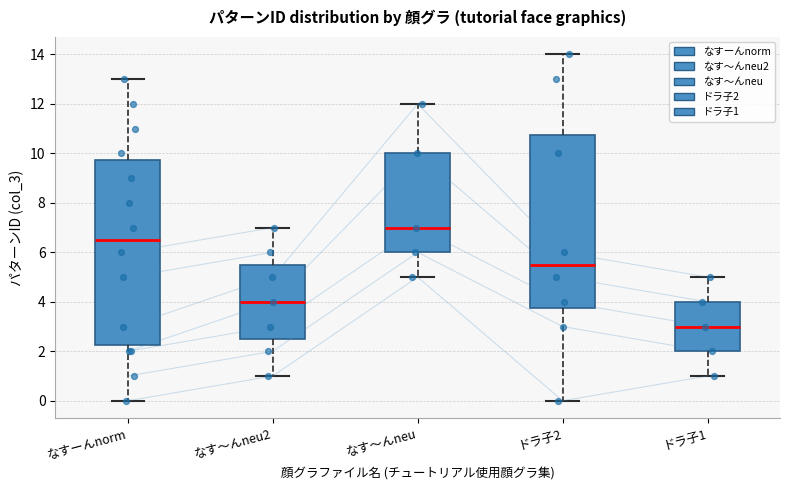

Which box is the tallest, from its lower edge to its upper edge?

なすーんnorm